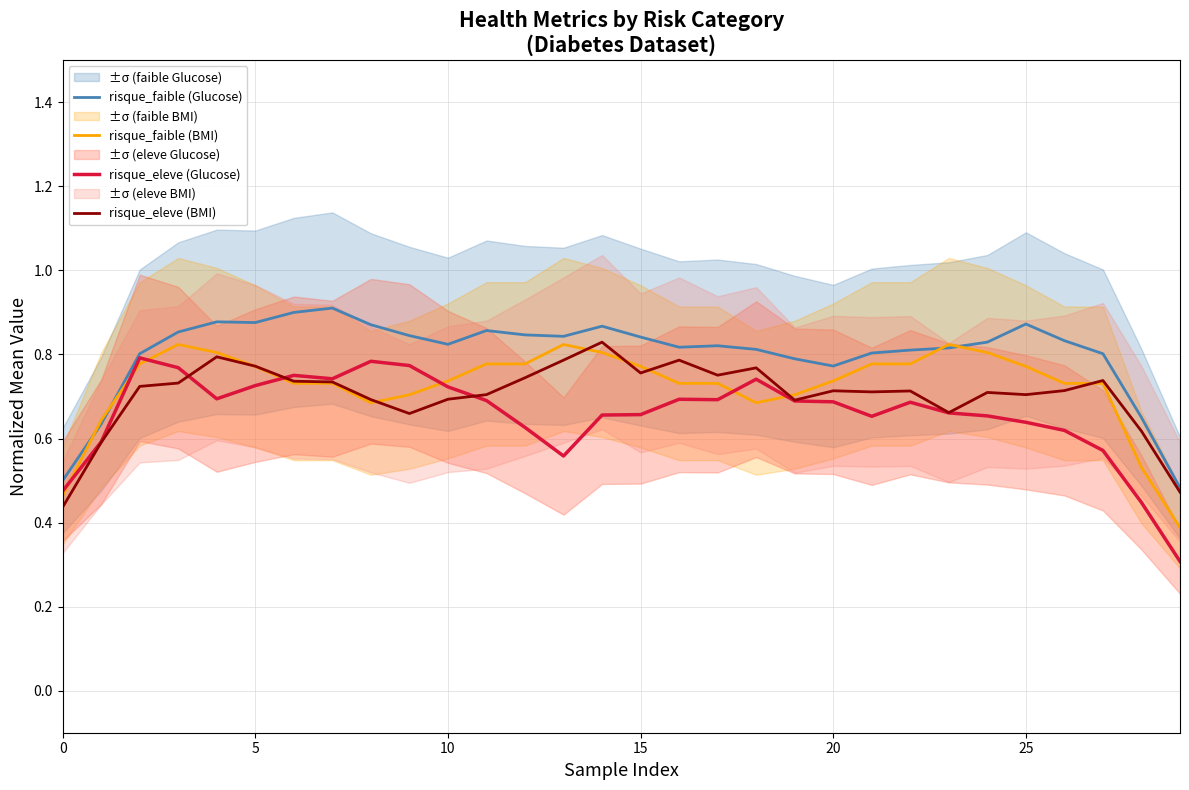

Where is risque_faible (Glucose) nearest to the value 0?

29